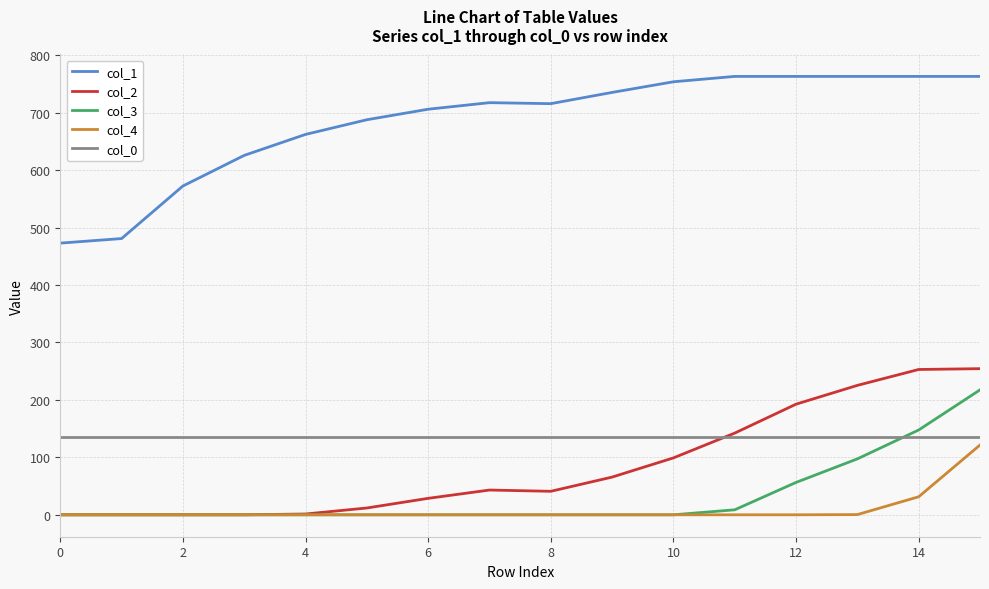

At how many categories does at least one series exceed 469?

16